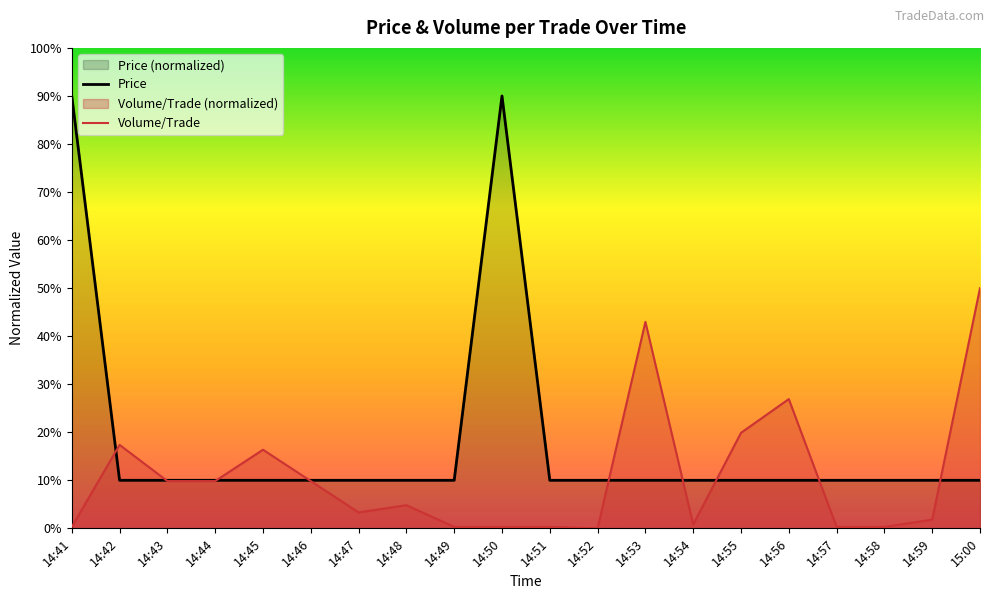

What is the label of the 13th point from the left?

14:53